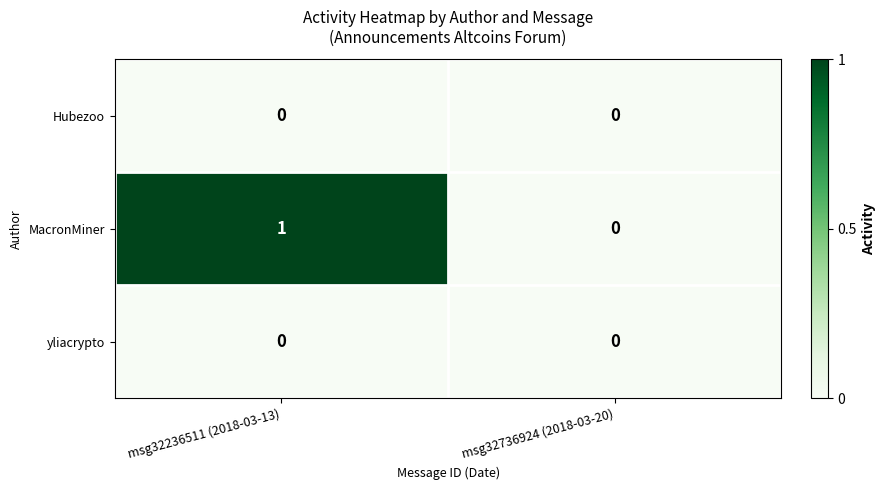

What is the difference between the highest and lowest values at msg32236511 (2018-03-13)?

1